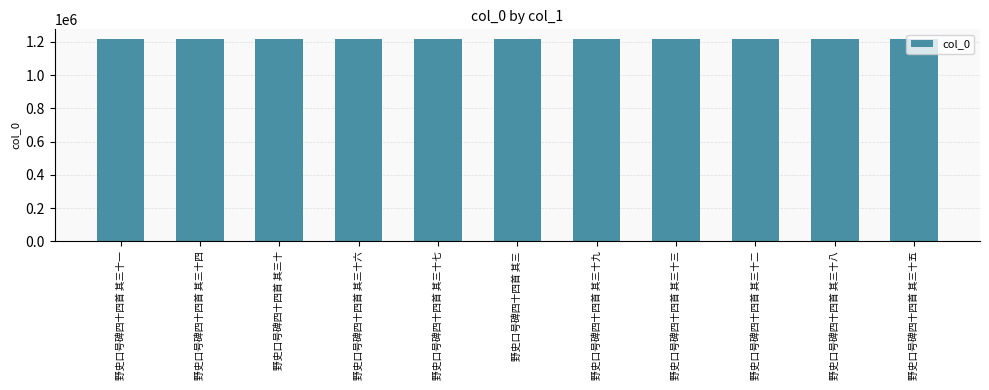

Is it true that the value at 野史口号碑四十四首 其三十一 is 1917830?

False